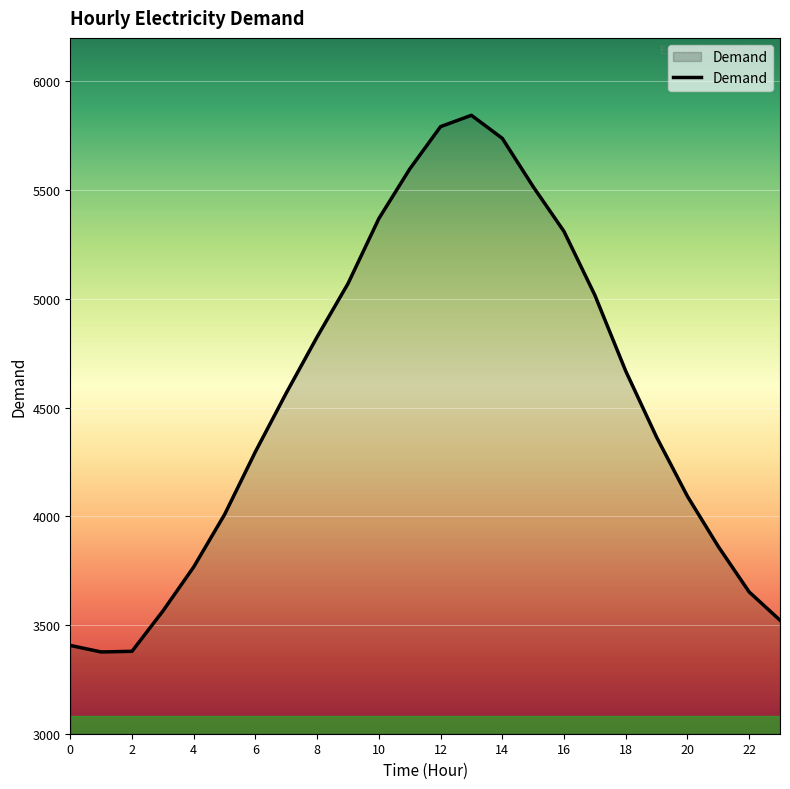

What is the difference between the maximum and minimum values?

2468